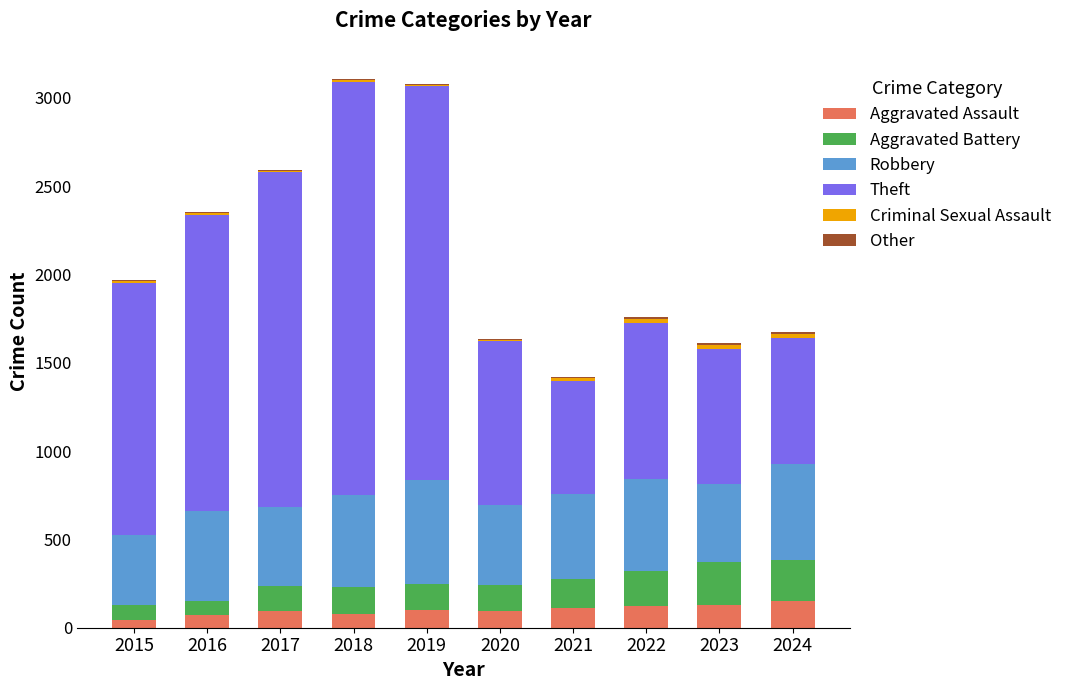

Is it true that Aggravated Assault equals 46 at 2015?

True